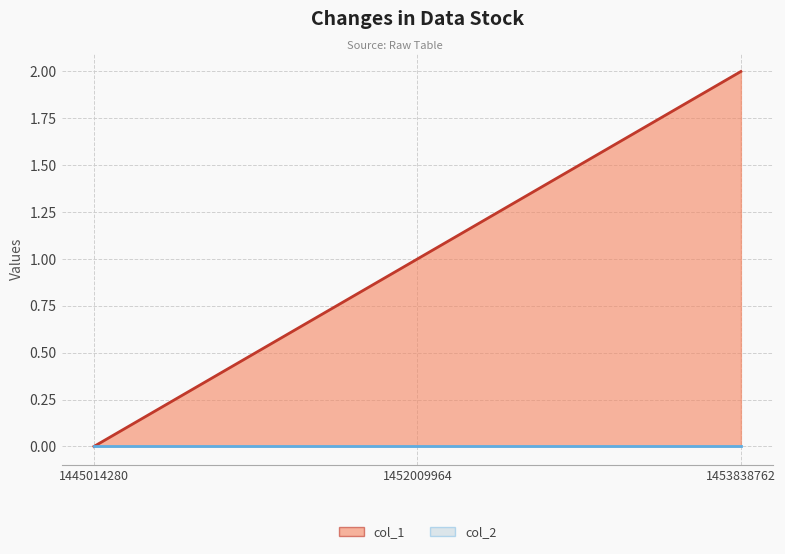

The chart shows a value of 1 at 1452009964. True or false?

True